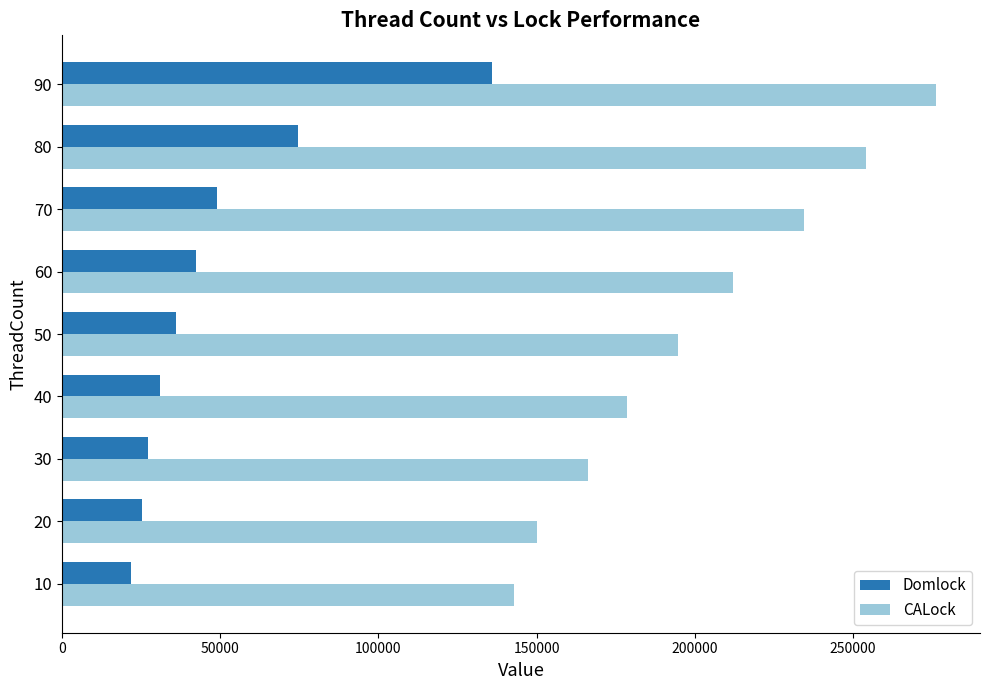

The value of Domlock at 90 is 135763. True or false?

True